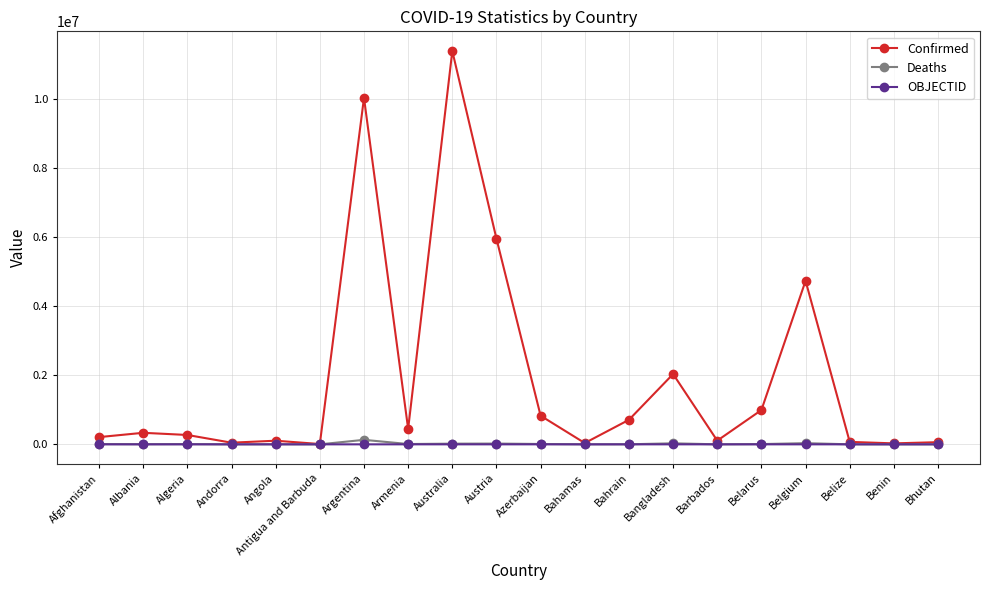

True or false: Deaths has more than 1 points higher than both neighbors.

True